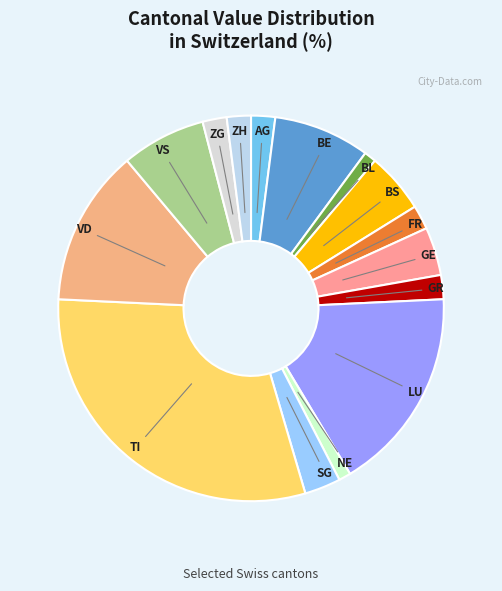

Which category has the biggest portion of the pie?

TI